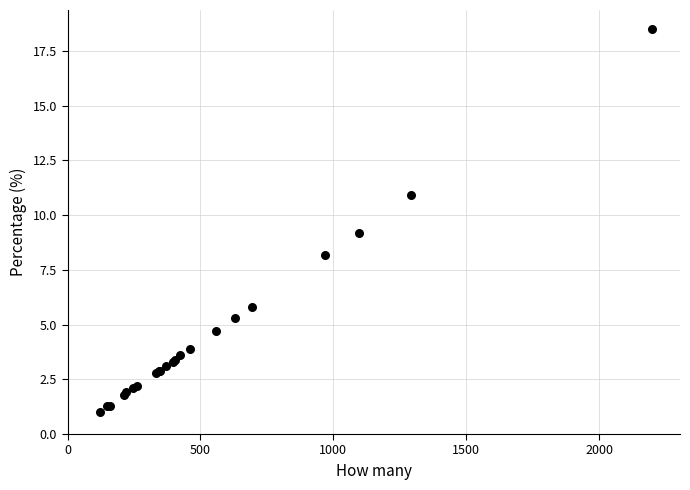

What Y value in the scatter plot is closest to 9?

9.2